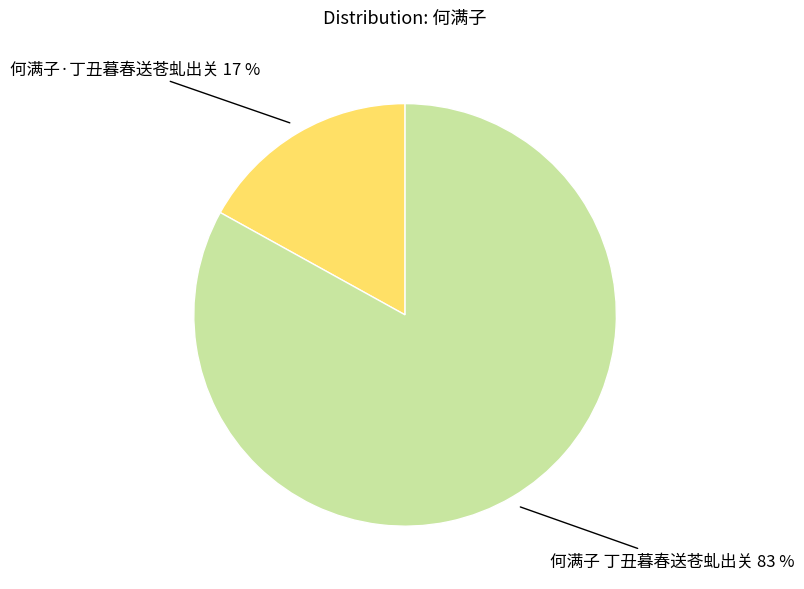

To the nearest percent, what is the difference between the largest and smallest slice percentages?

66%